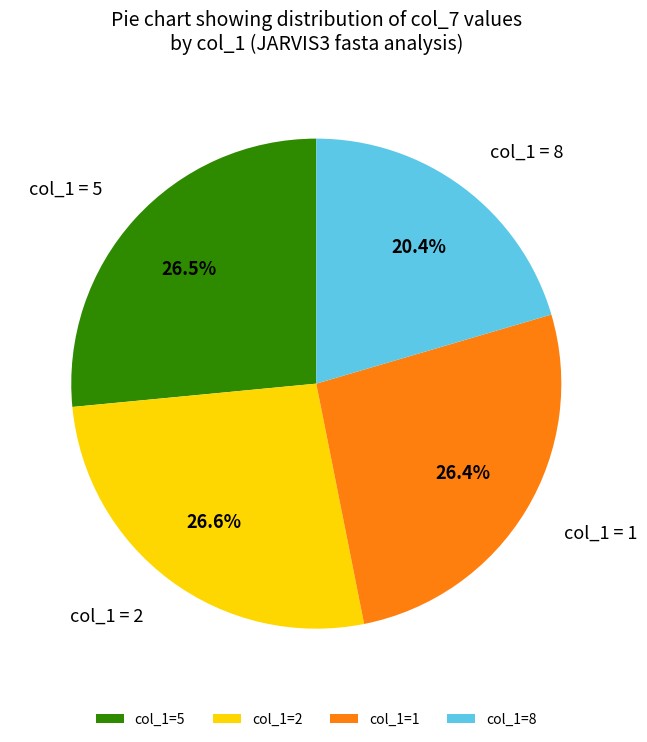

How many slices are in this pie chart?

4